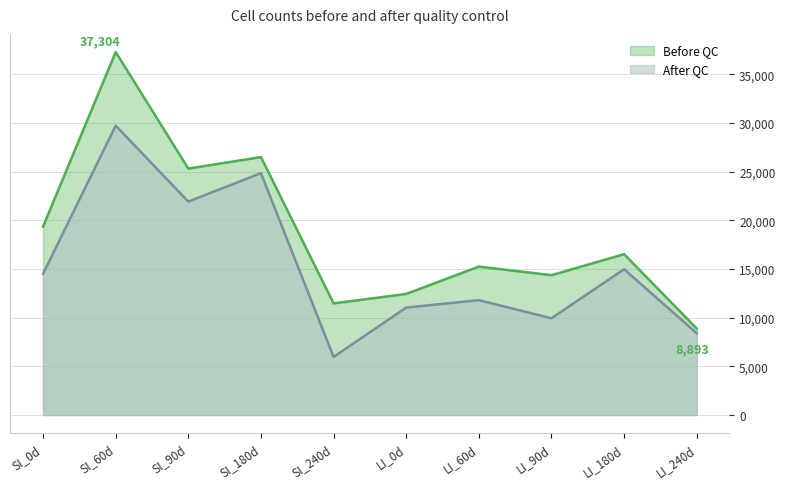

Where does the Before QC series first go above 16531?

SI_0d